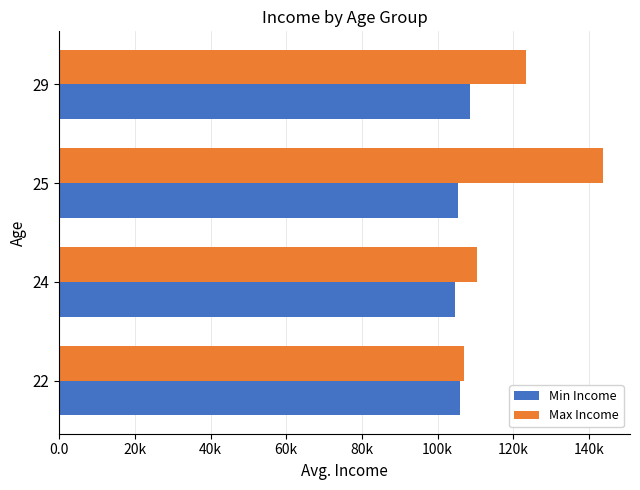

What are all the series names shown in the legend?

Min Income, Max Income